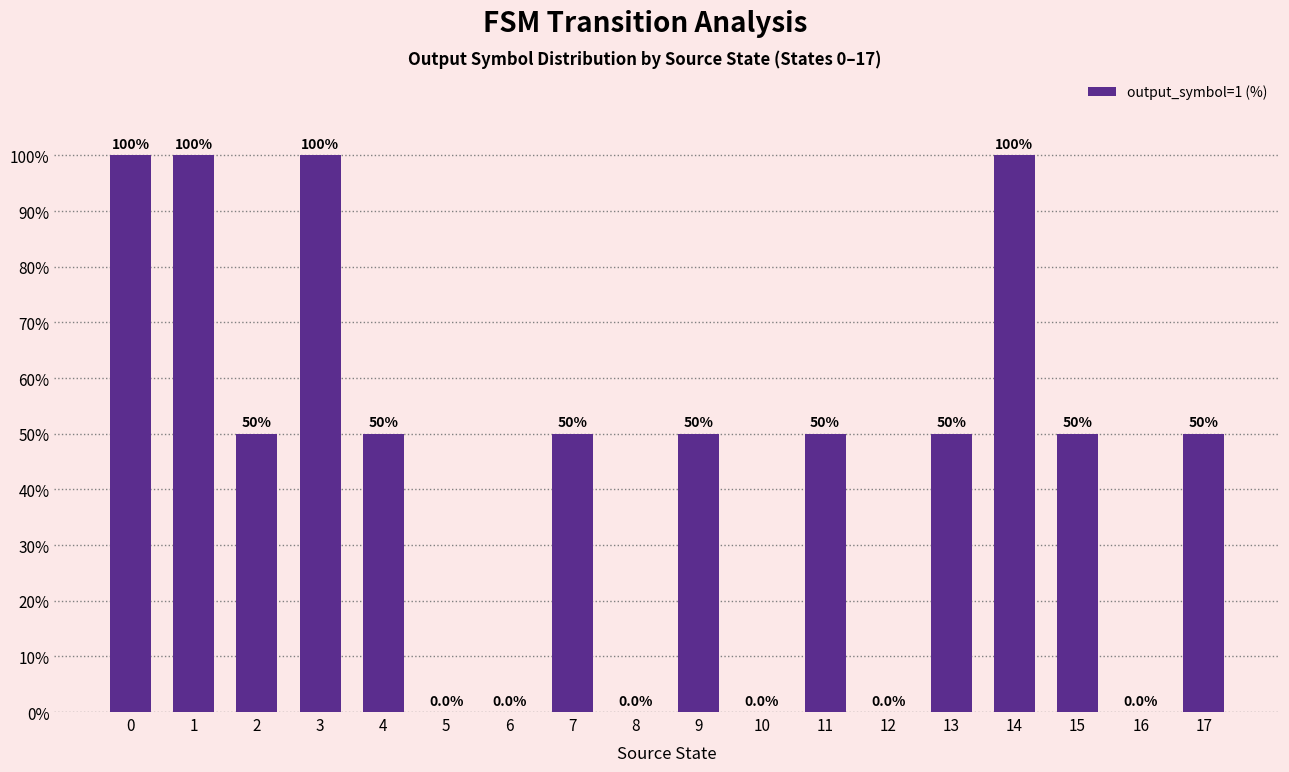

What is the average value?

44